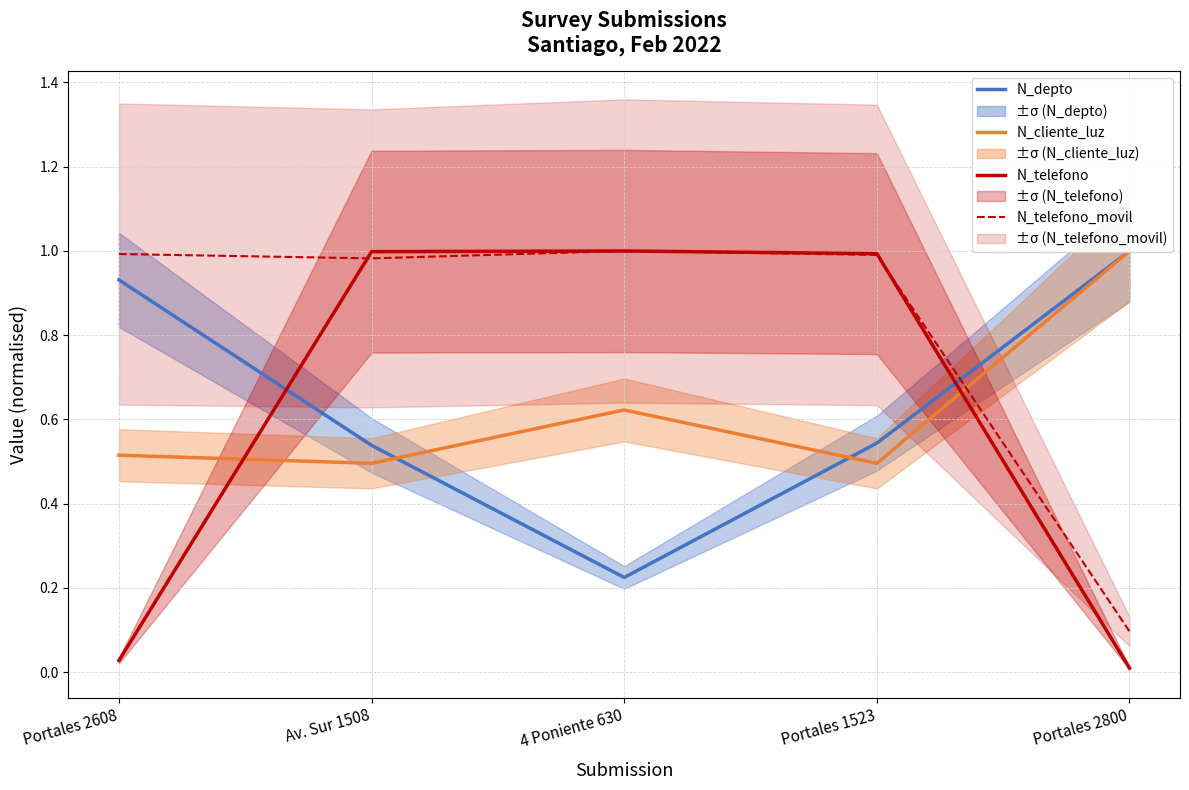

How many lines are shown in the chart?

4